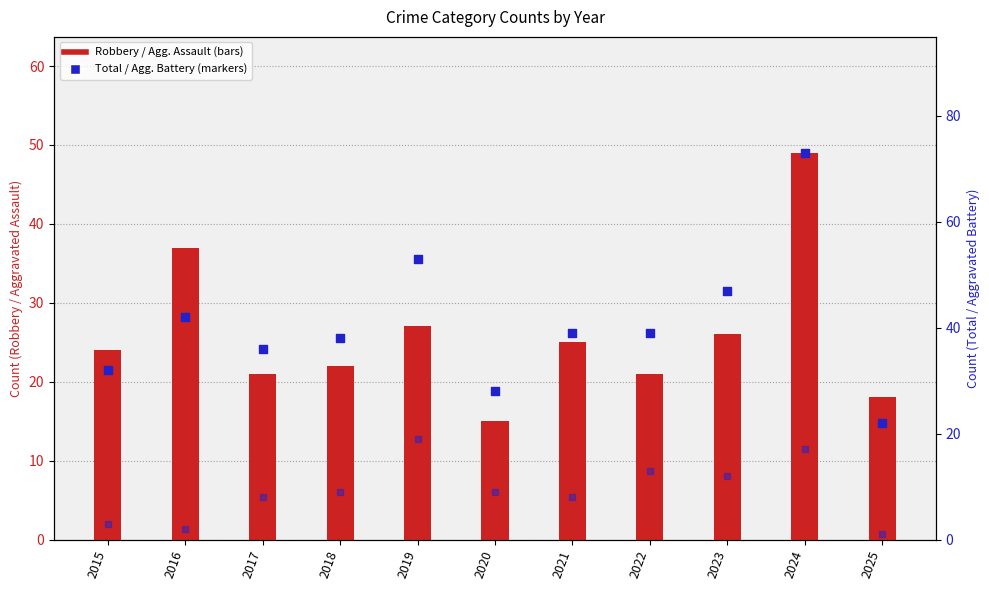

Which series has the widest spread of Y values?

Total